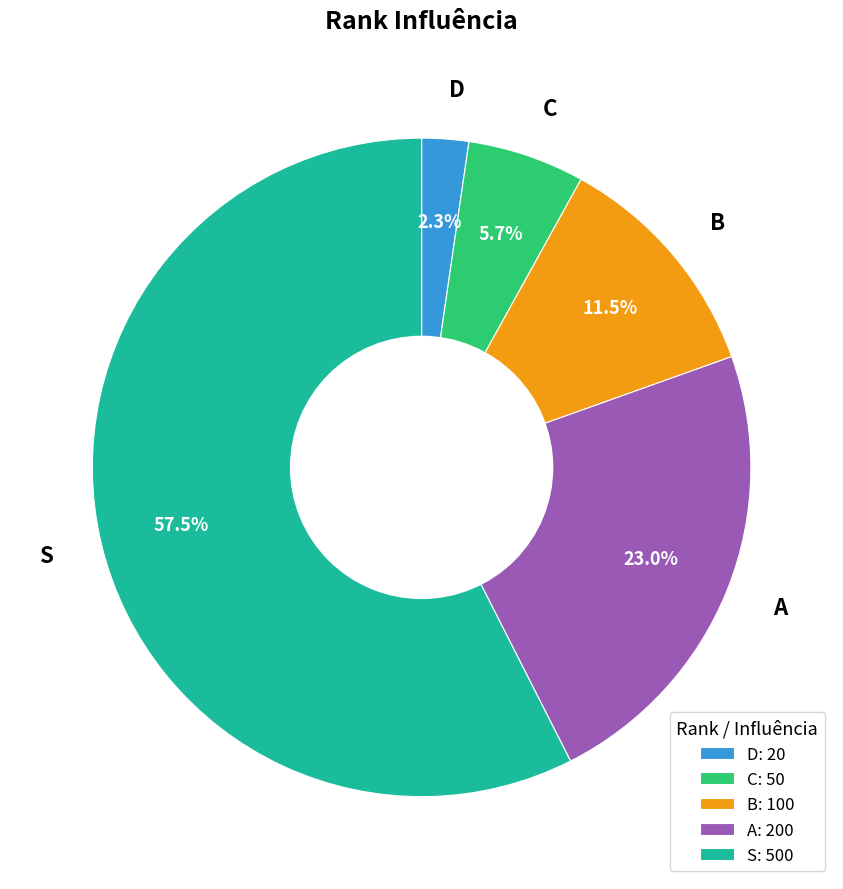

Which slice is the largest?

S